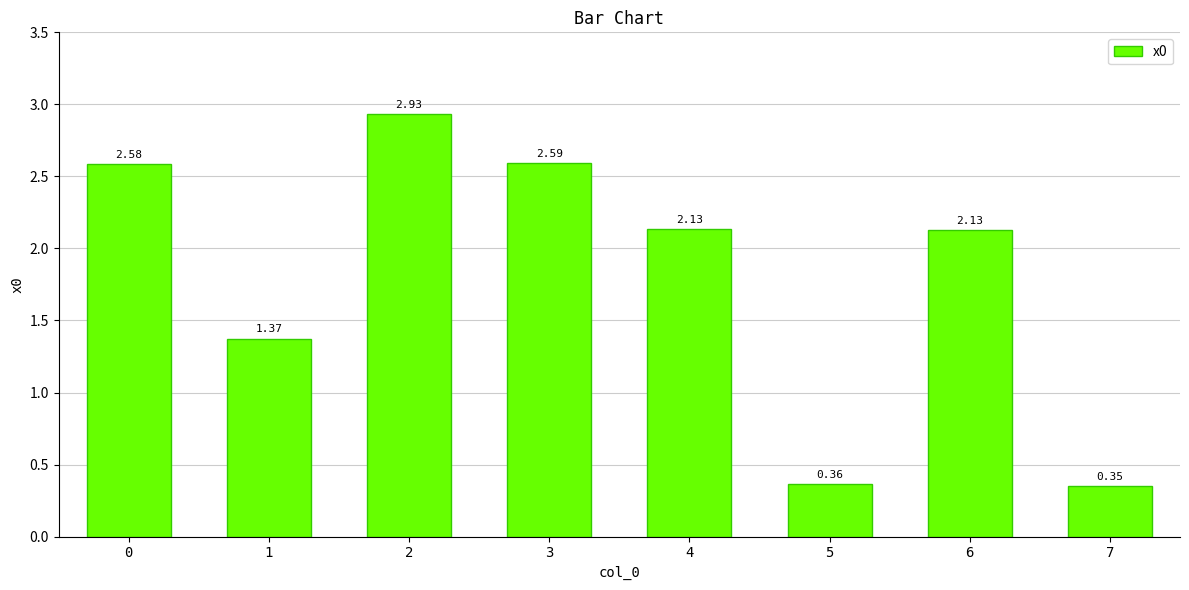

What is the difference between the second highest and minimum values?

2.2